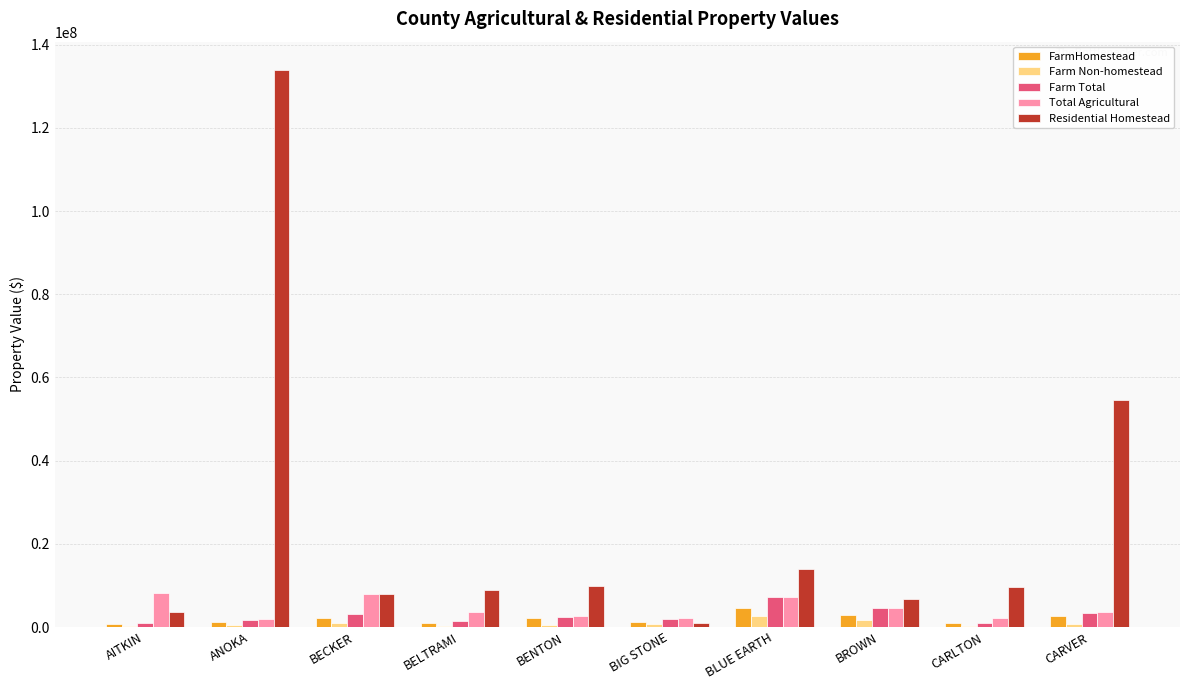

The value of Residential Homestead at ANOKA is 134021099. True or false?

True